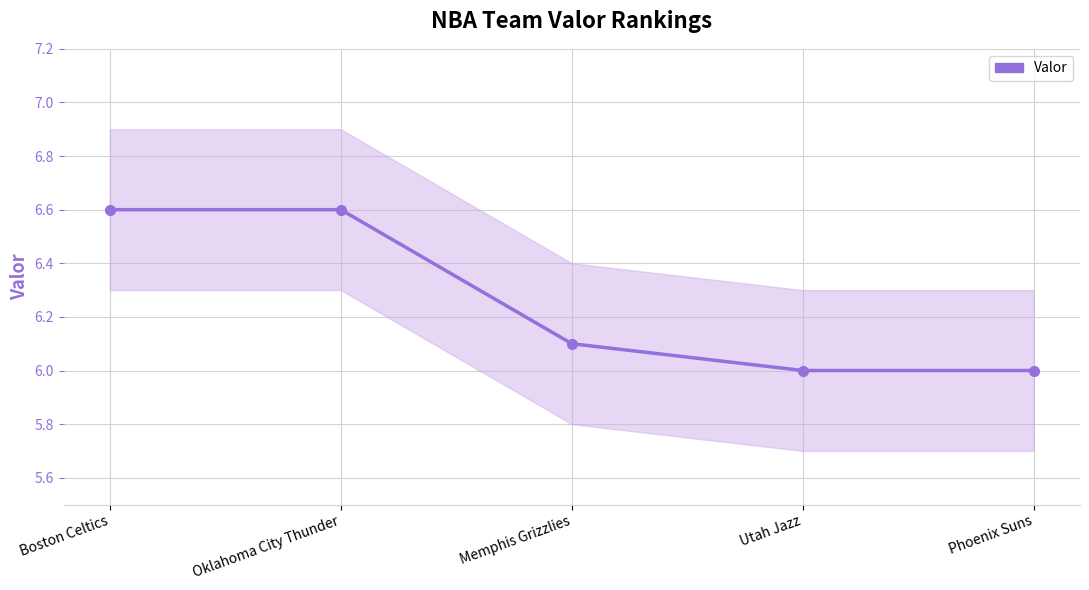

Rank the categories by value from highest to lowest.

Boston Celtics, Oklahoma City Thunder, Memphis Grizzlies, Utah Jazz, Phoenix Suns